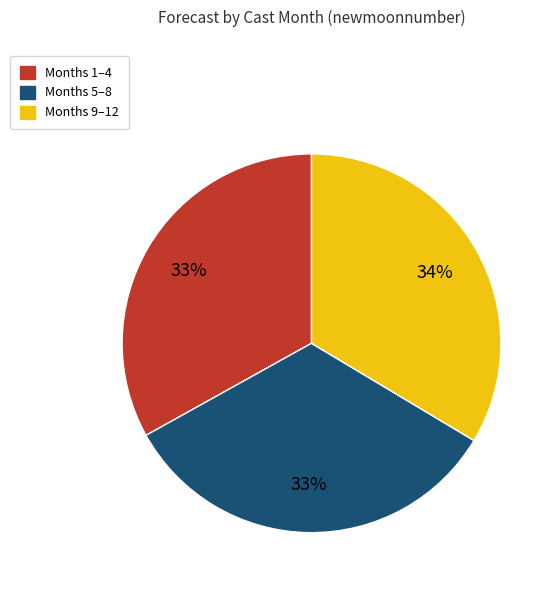

Is there any slice that represents more than half of the pie?

No